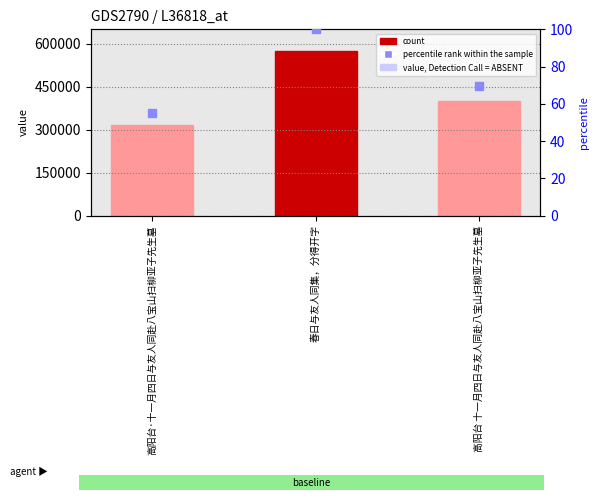

Which series reaches the minimum Y coordinate?

percentile rank within the sample